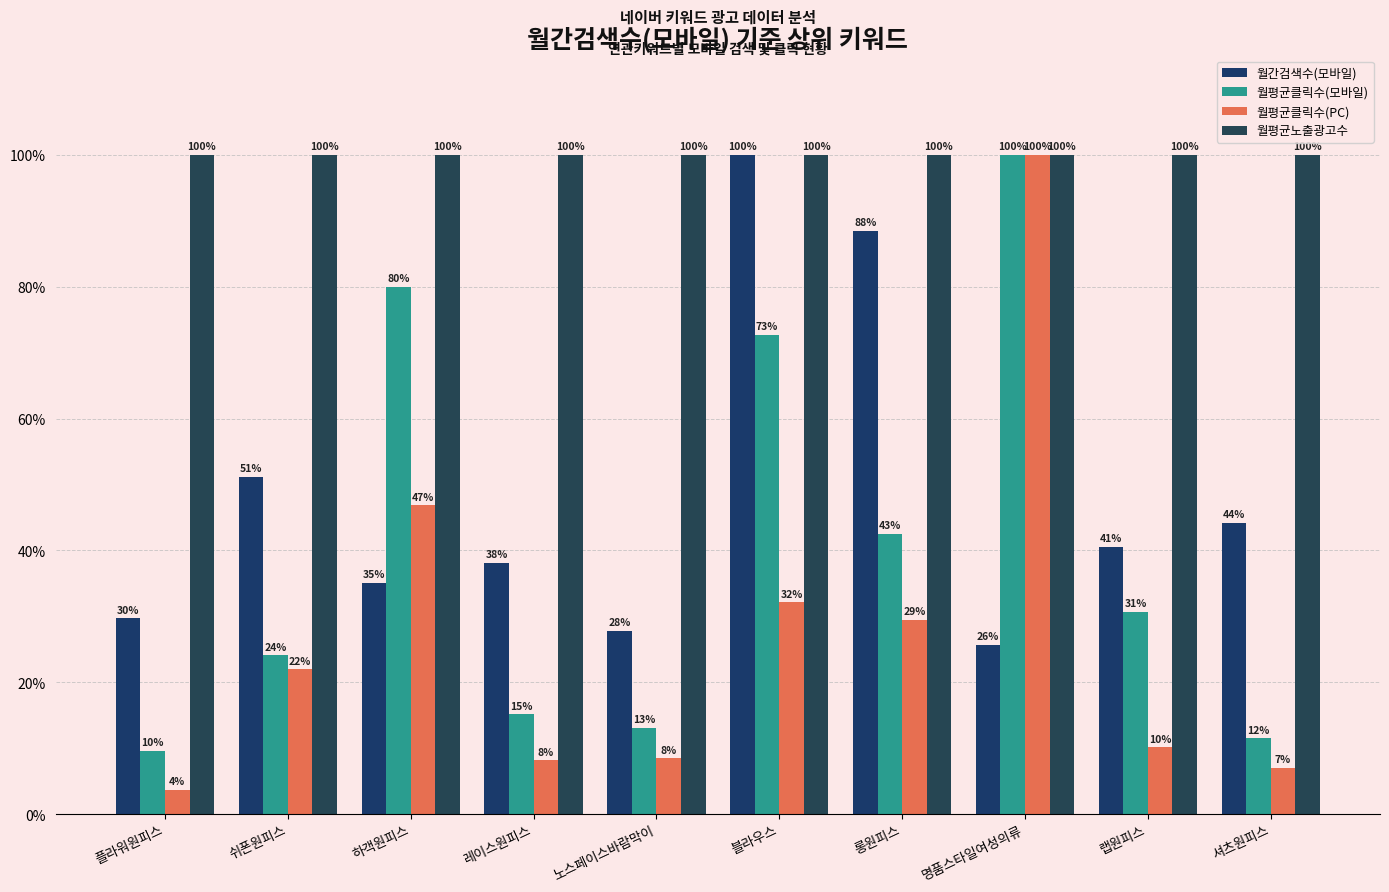

What is the spread (max minus min) of values at 셔츠원피스?

92.9